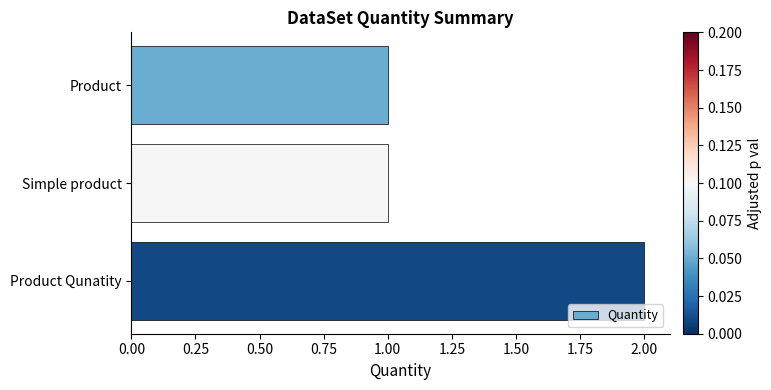

What is the smallest value displayed?

1